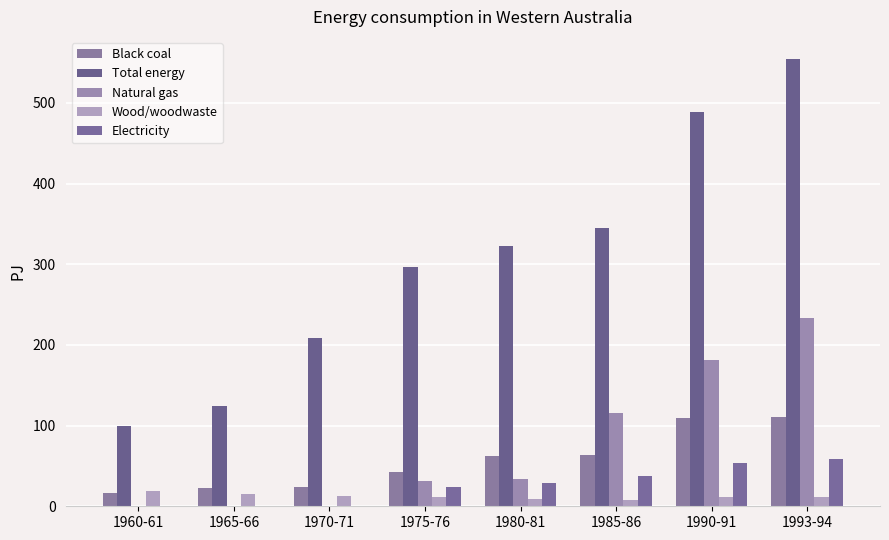

Which series changed the most between 1985-86 and 1993-94?

Total energy